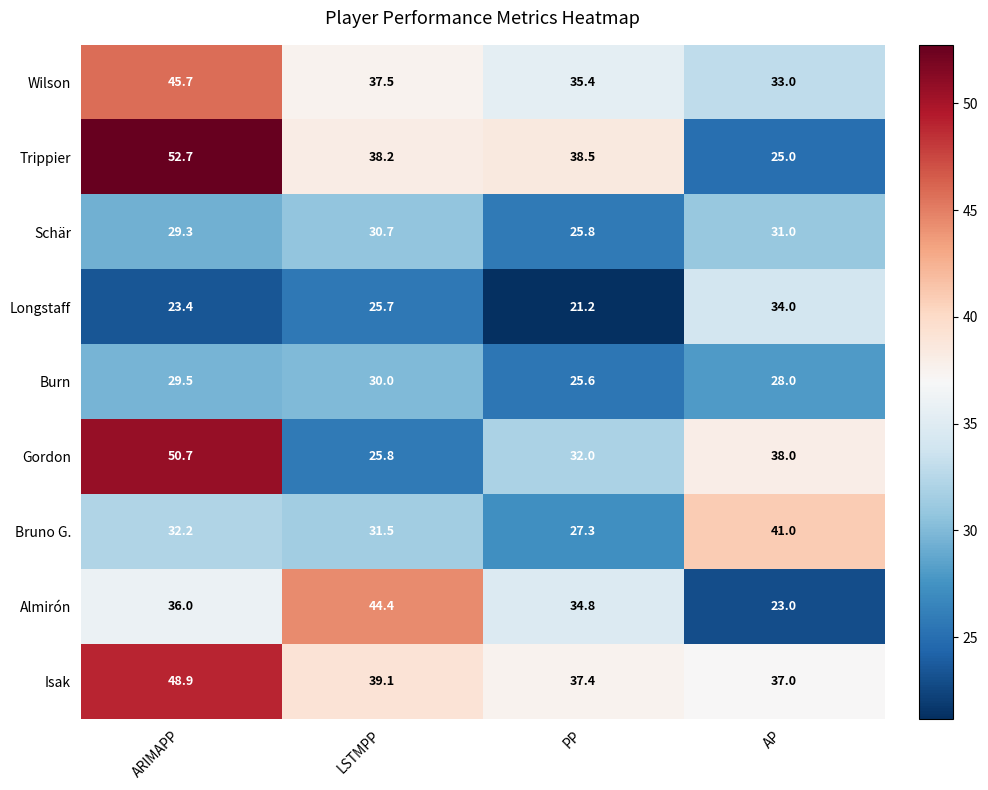

True or false: Almirón has a value of 23.0 at AP.

True